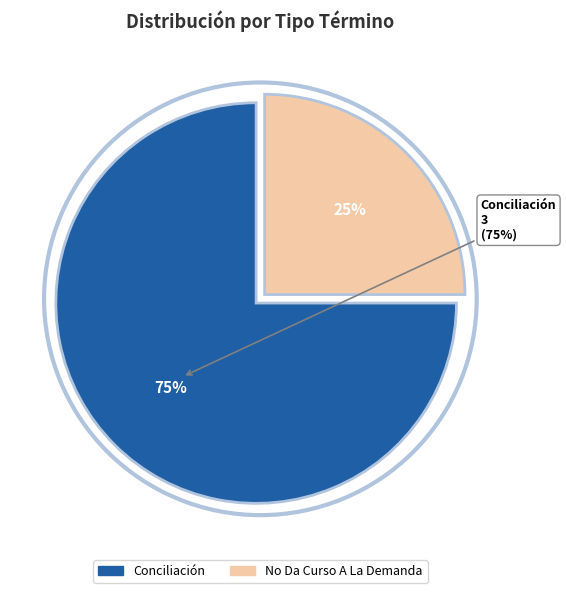

Which has a higher value, No Da Curso A La Demanda or Conciliación?

Conciliación